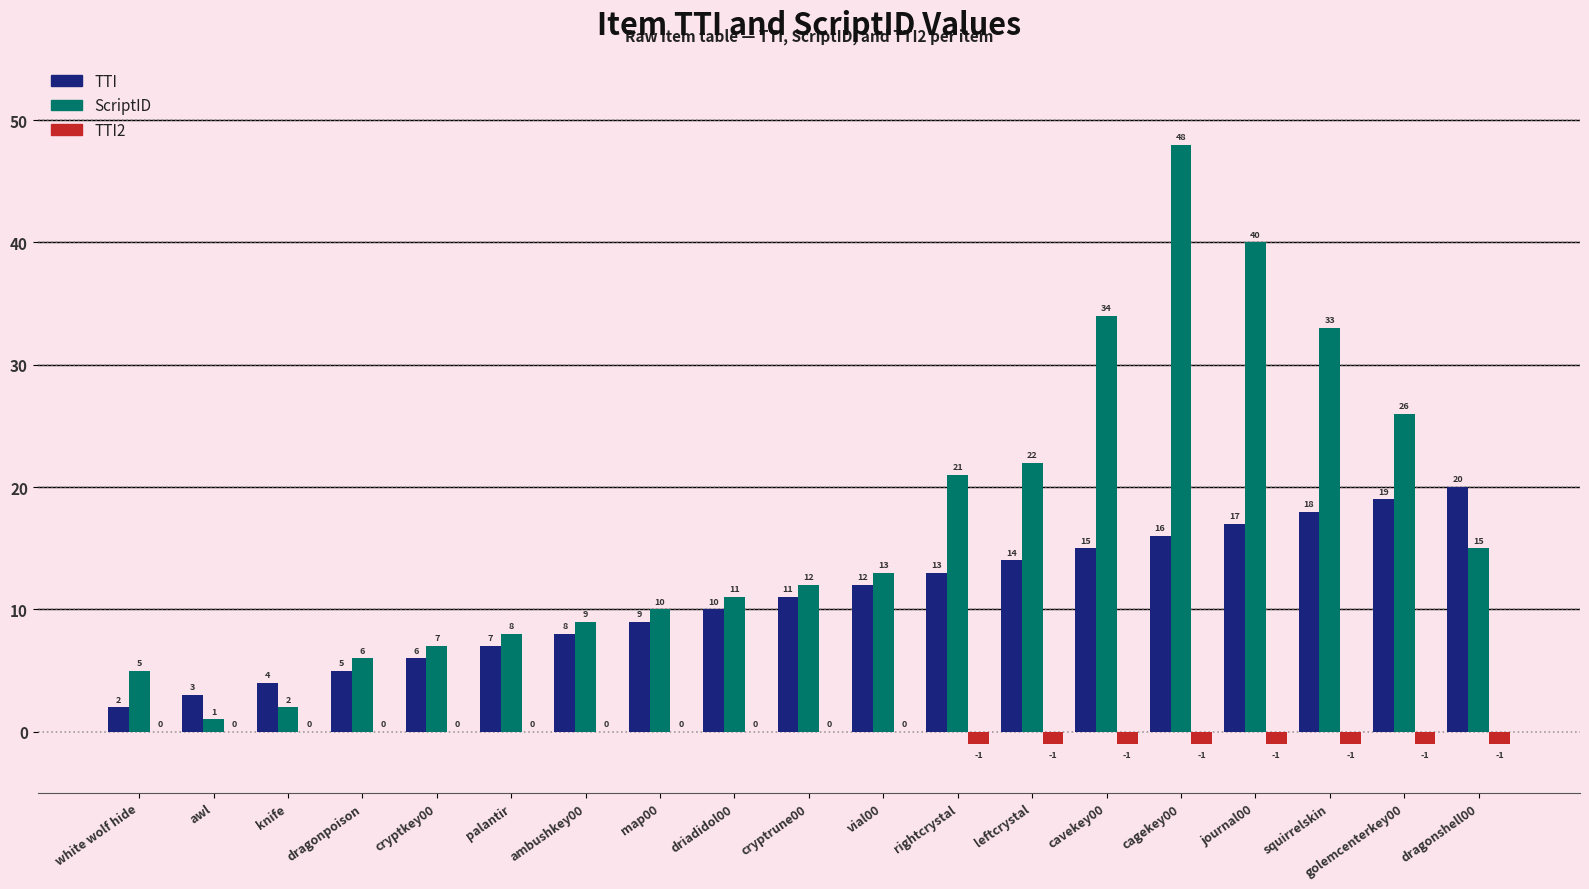

Is it true that TTI equals 4 at map00?

False